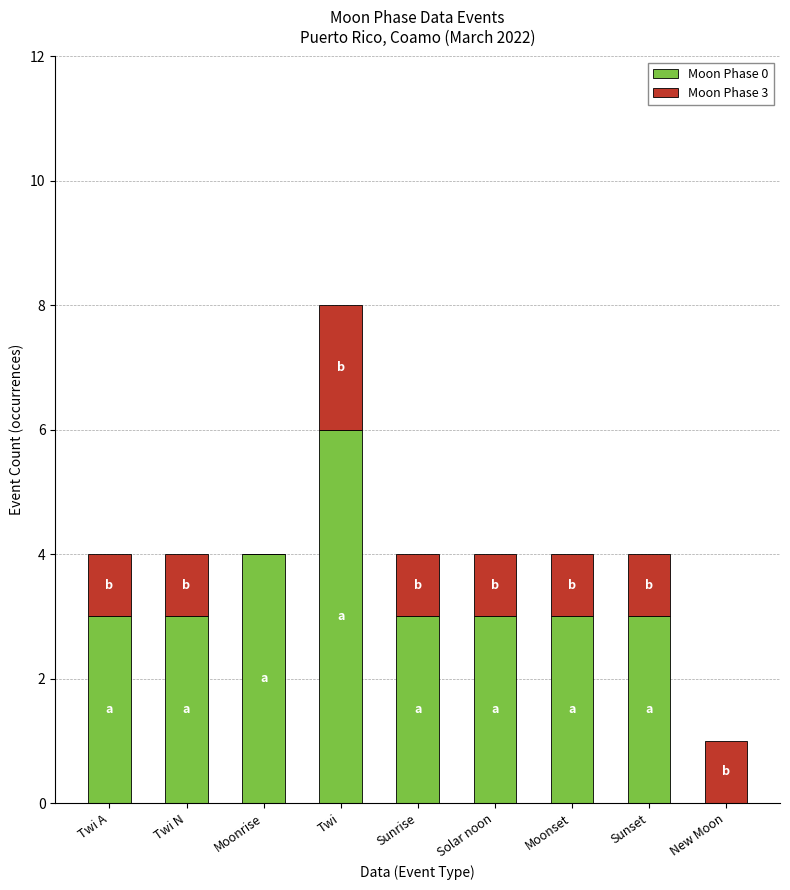

What is the total value across all series at Twi A?

4